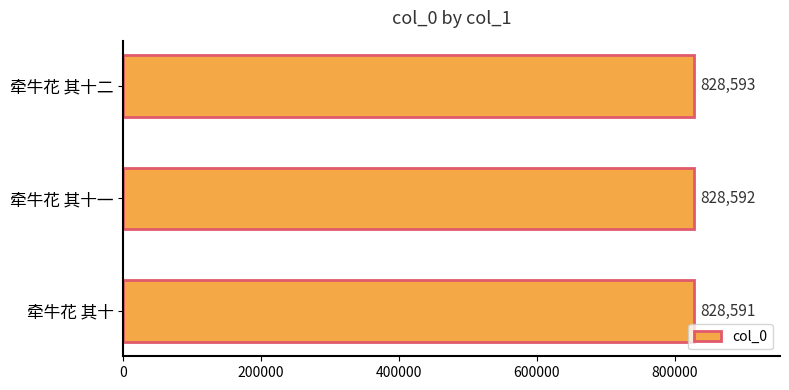

How many data points does each series have?

3